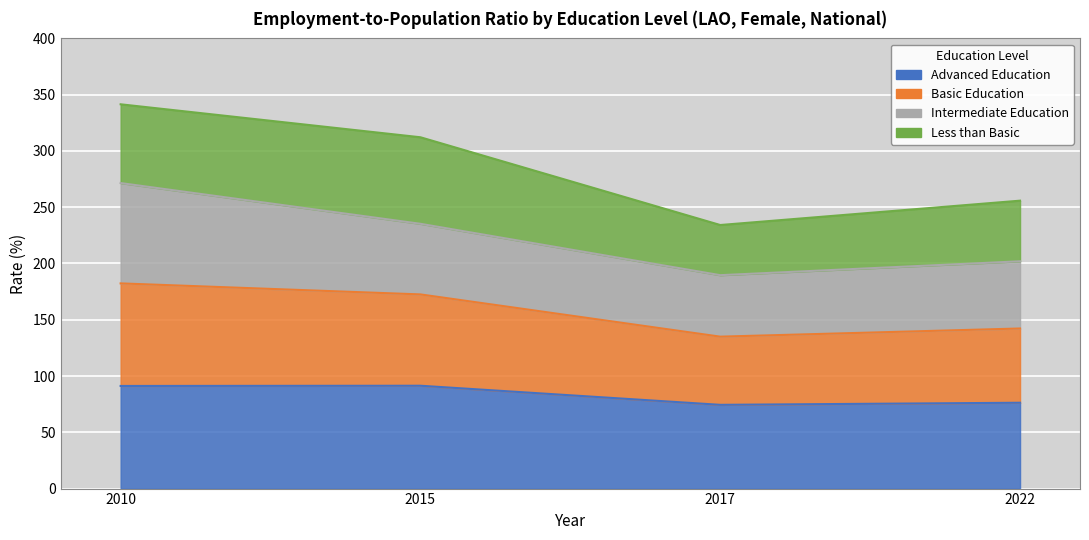

True or false: edu_aggregate_adv has a value of 91.2 at 2010.

True